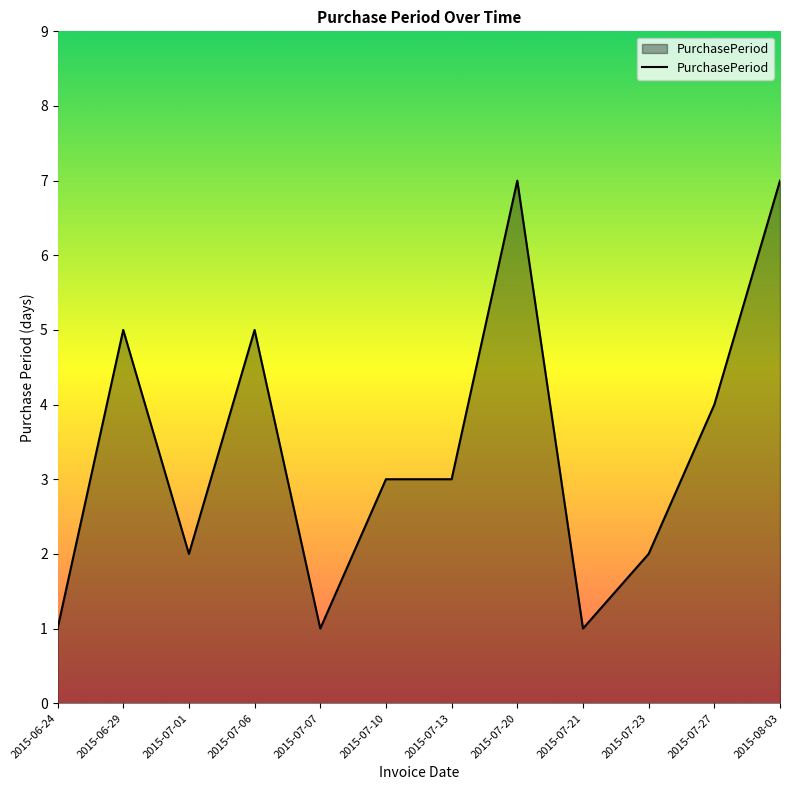

What is the greatest value displayed?

7